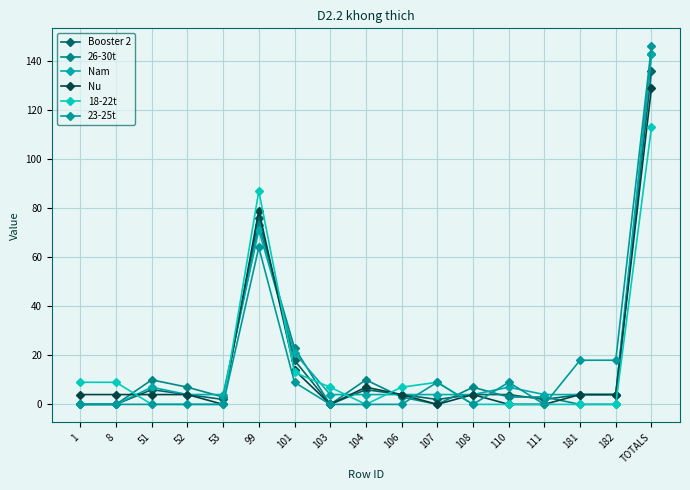

The value of 23-25t at 103 is 0. True or false?

True